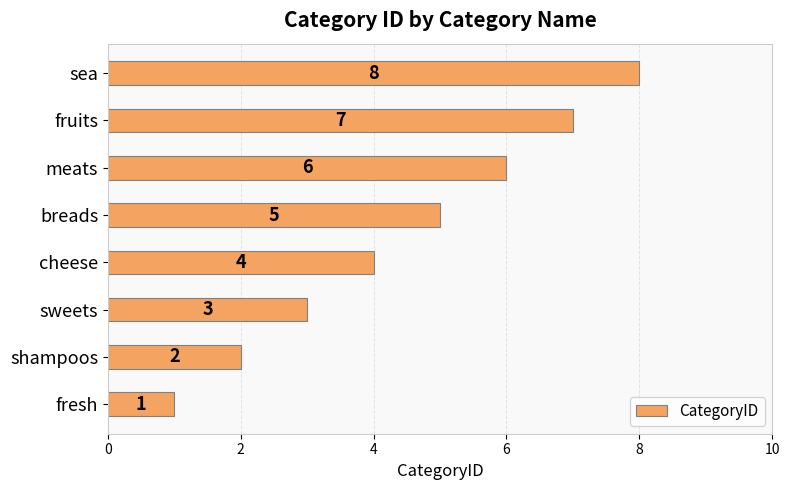

Where is the data nearest to the value 4?

cheese